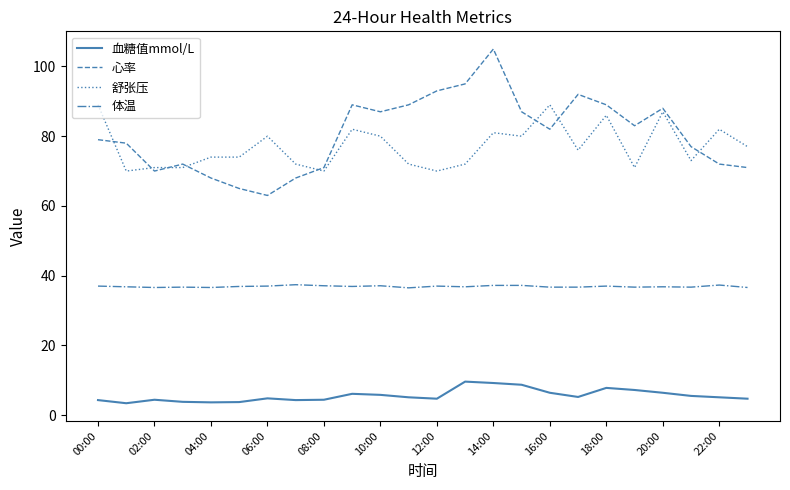

What is the sum of all 体温 values?

885.3